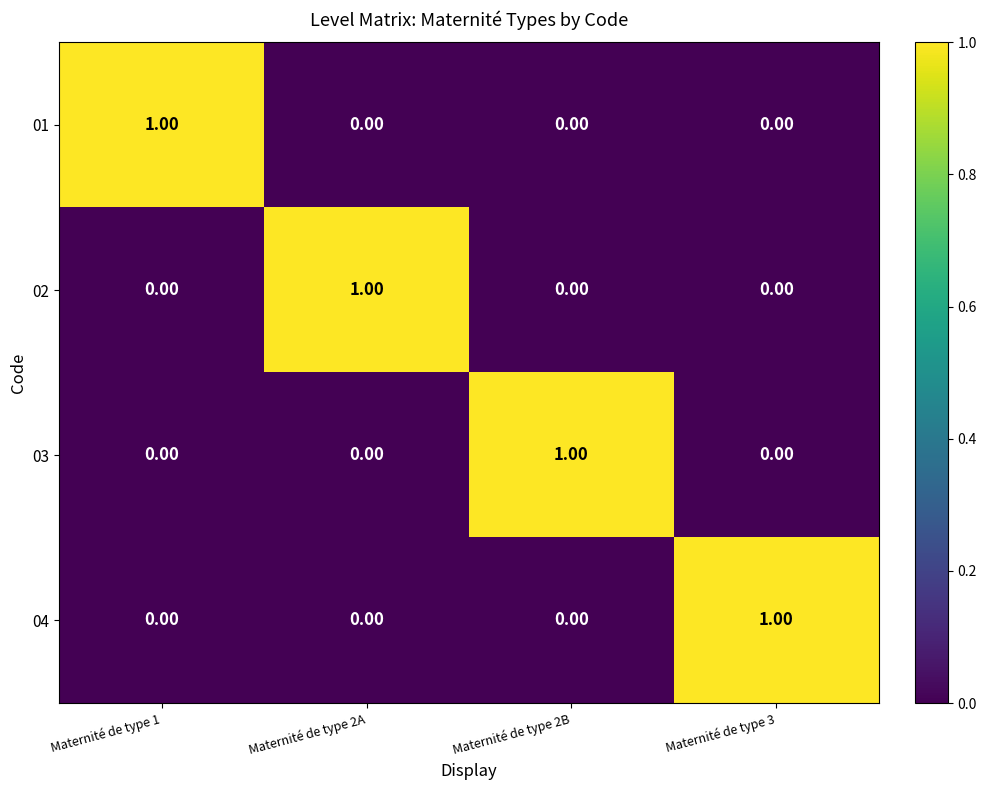

At how many categories does at least one series exceed 0?

4